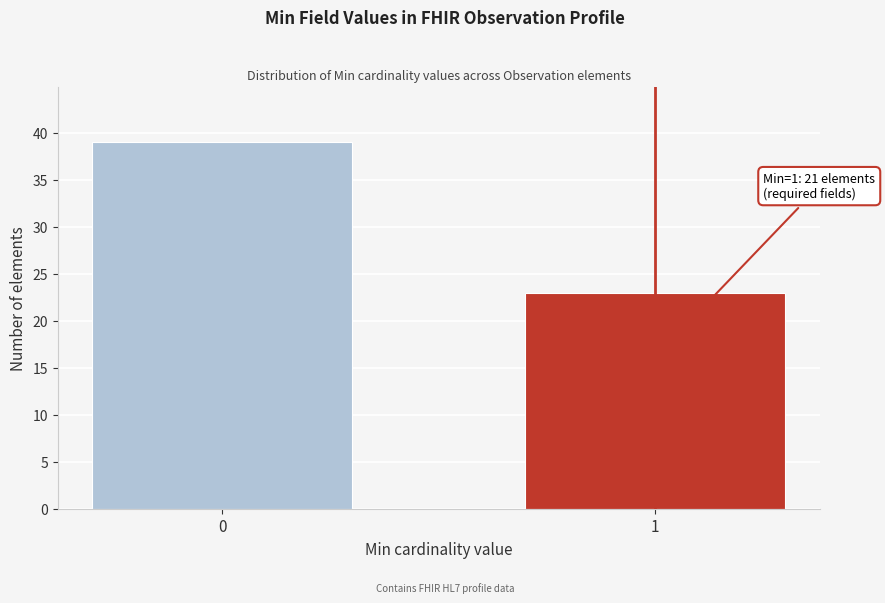

Reading left to right, extract all data points from this chart.

39	23